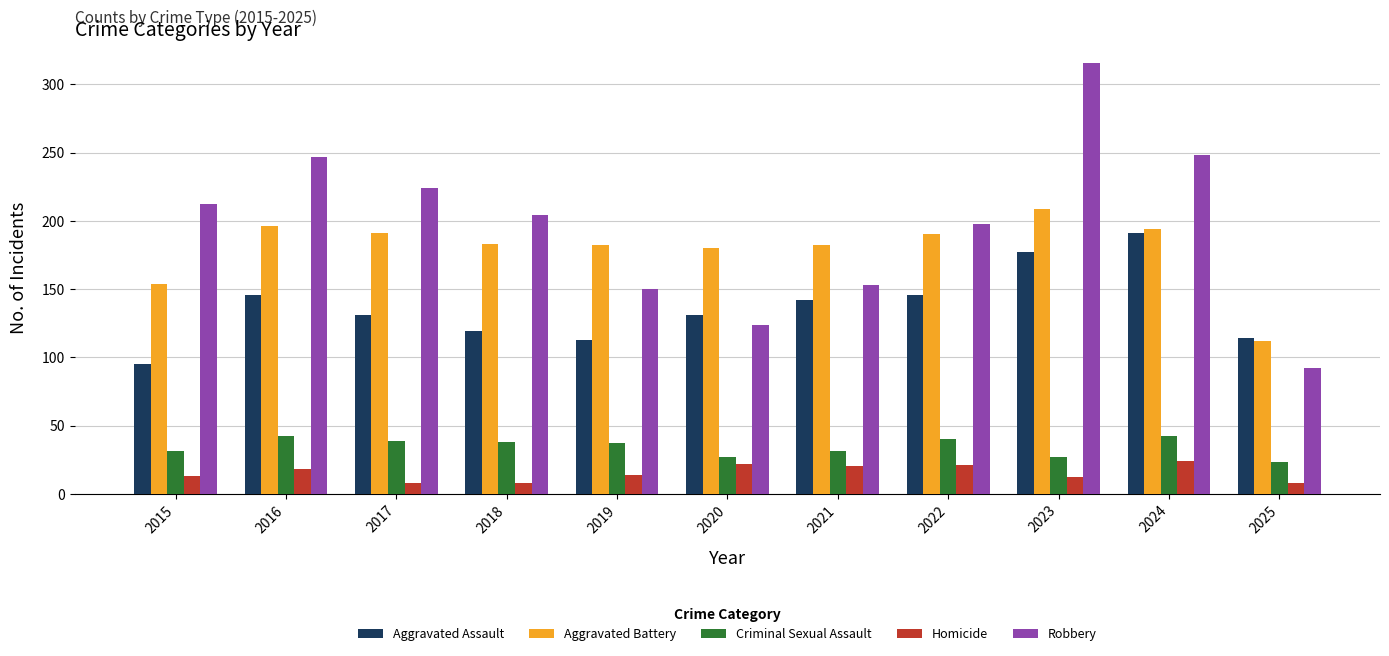

How many values in the Robbery series are below 204?

5